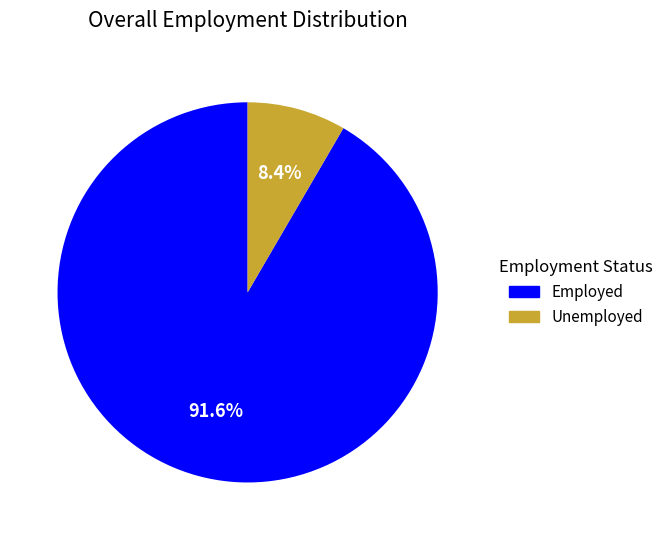

Combined, do Unemployed and Employed account for over 50%?

Yes